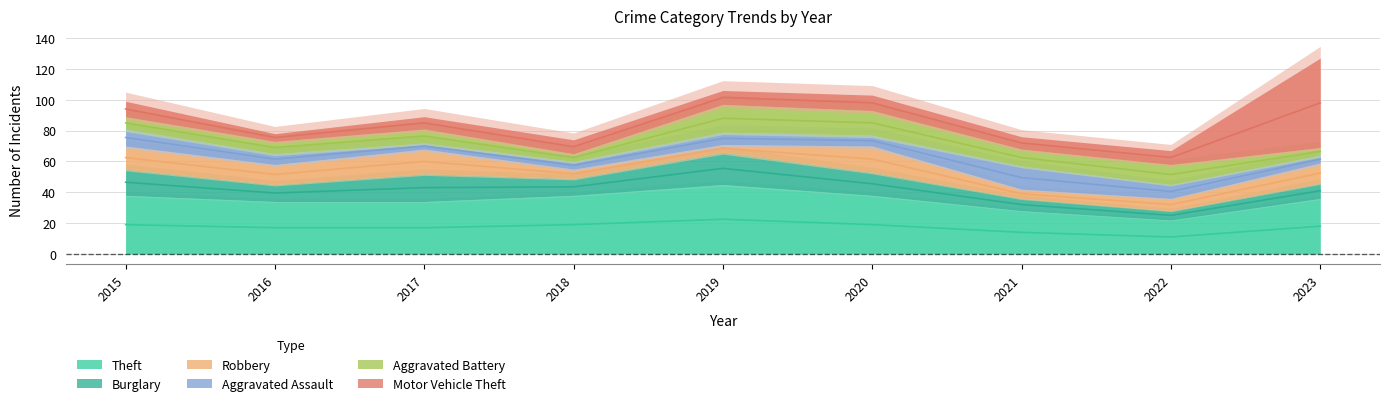

At how many categories does at least one series exceed 36?

5